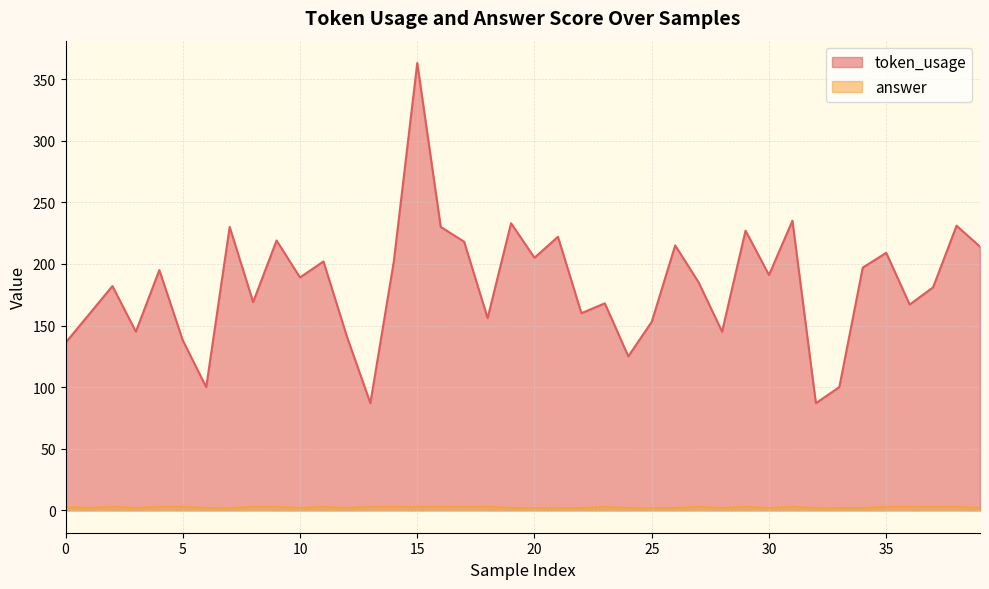

The value of answer at 2 is 1. True or false?

False